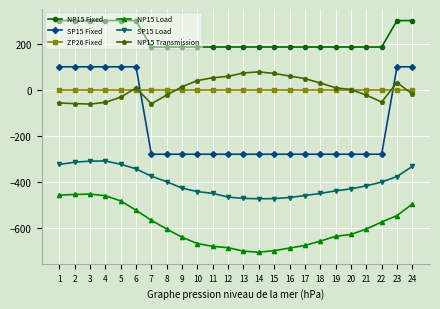

Is the value of SP15 Load at 11 greater than the value of NP15 Fixed at 12?

No